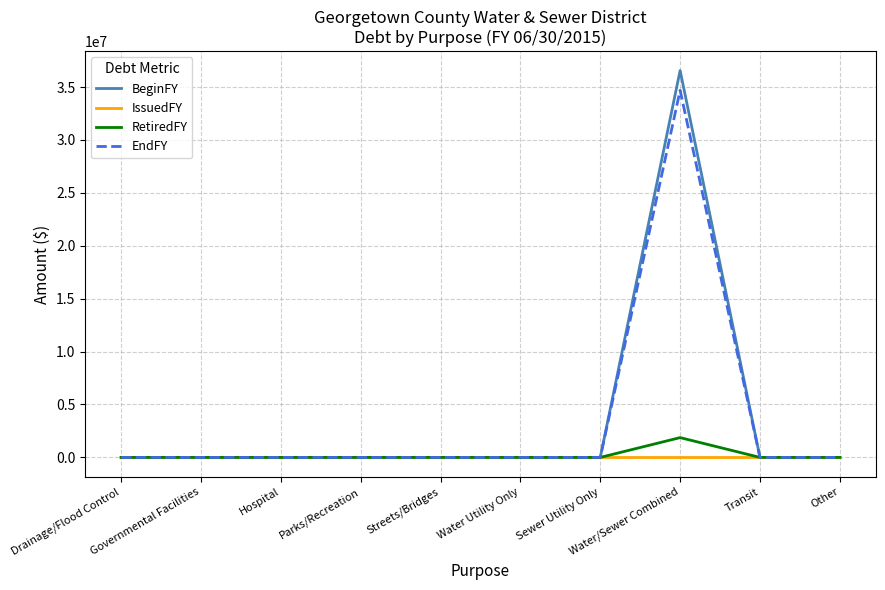

At which category is the sum across all series the highest?

Water/Sewer Combined